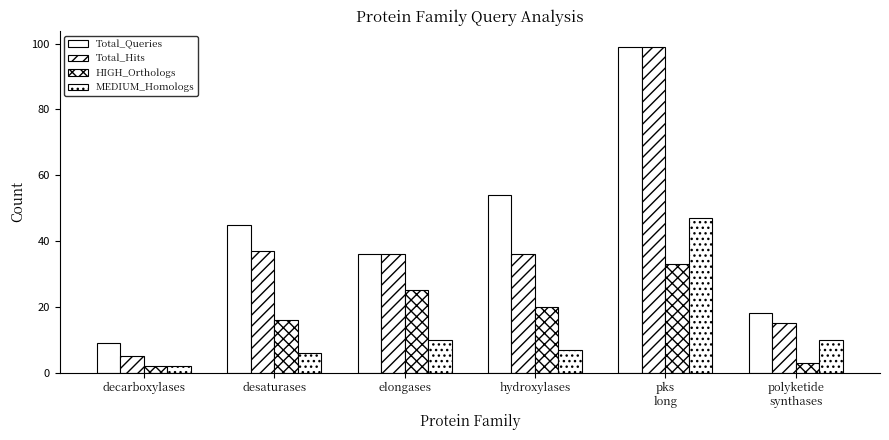

Are the bars horizontal?

No